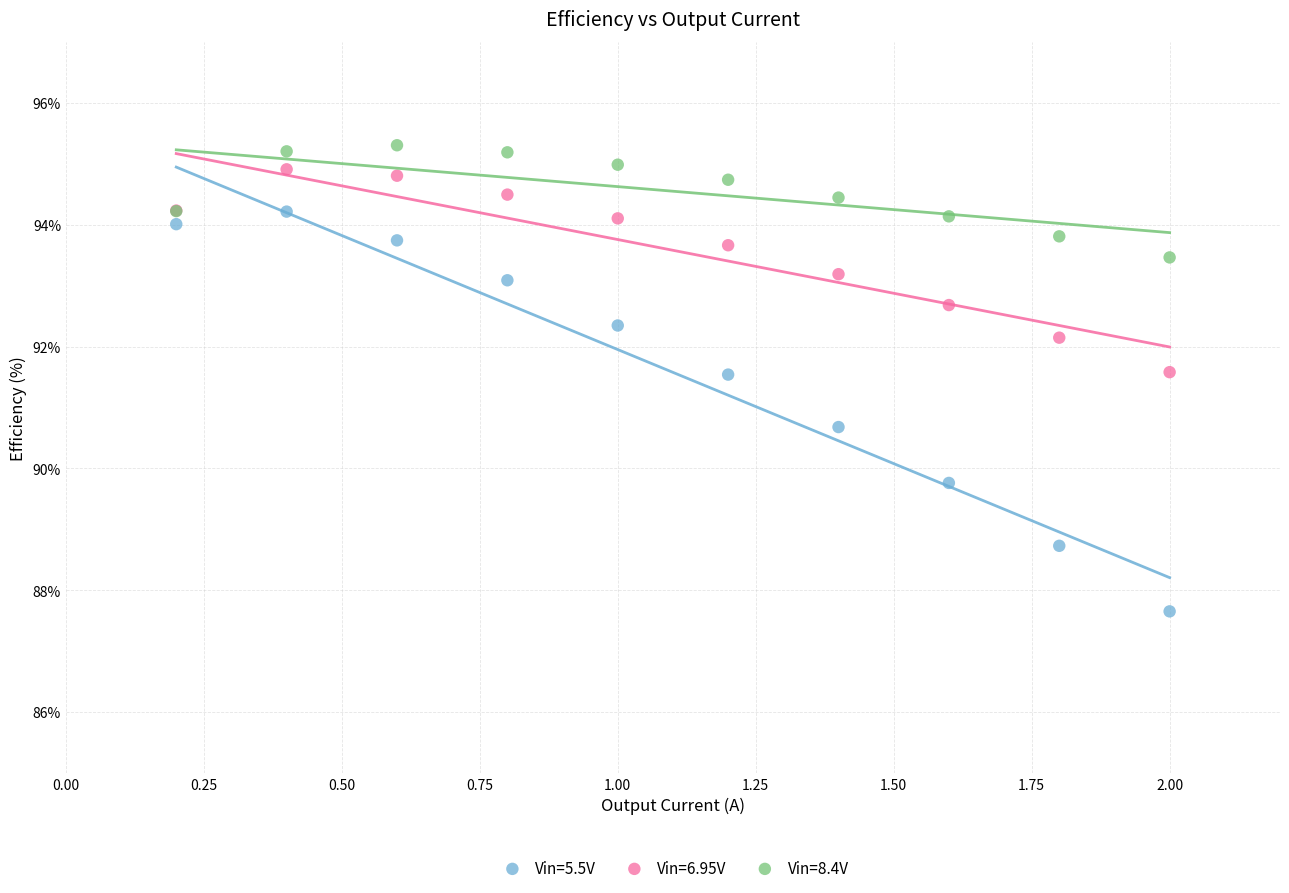

Which series reaches the minimum Y coordinate?

Vin=5.5V